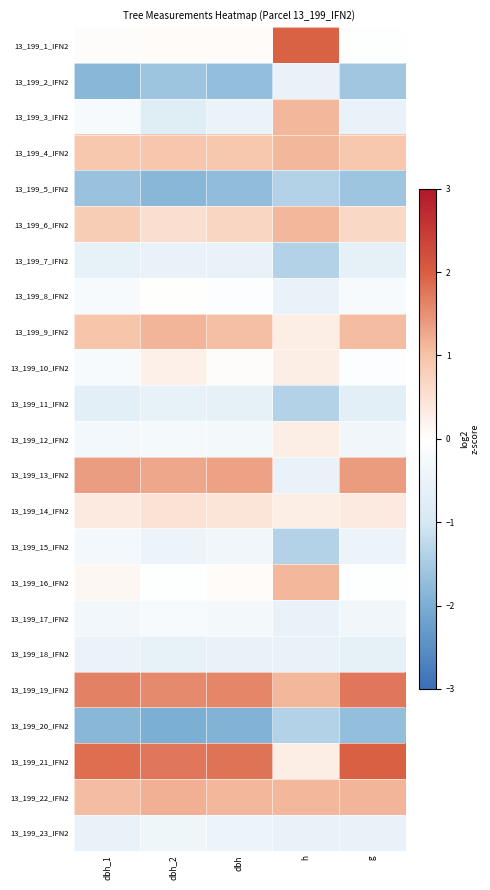

At how many categories does at least one series exceed -1?

5